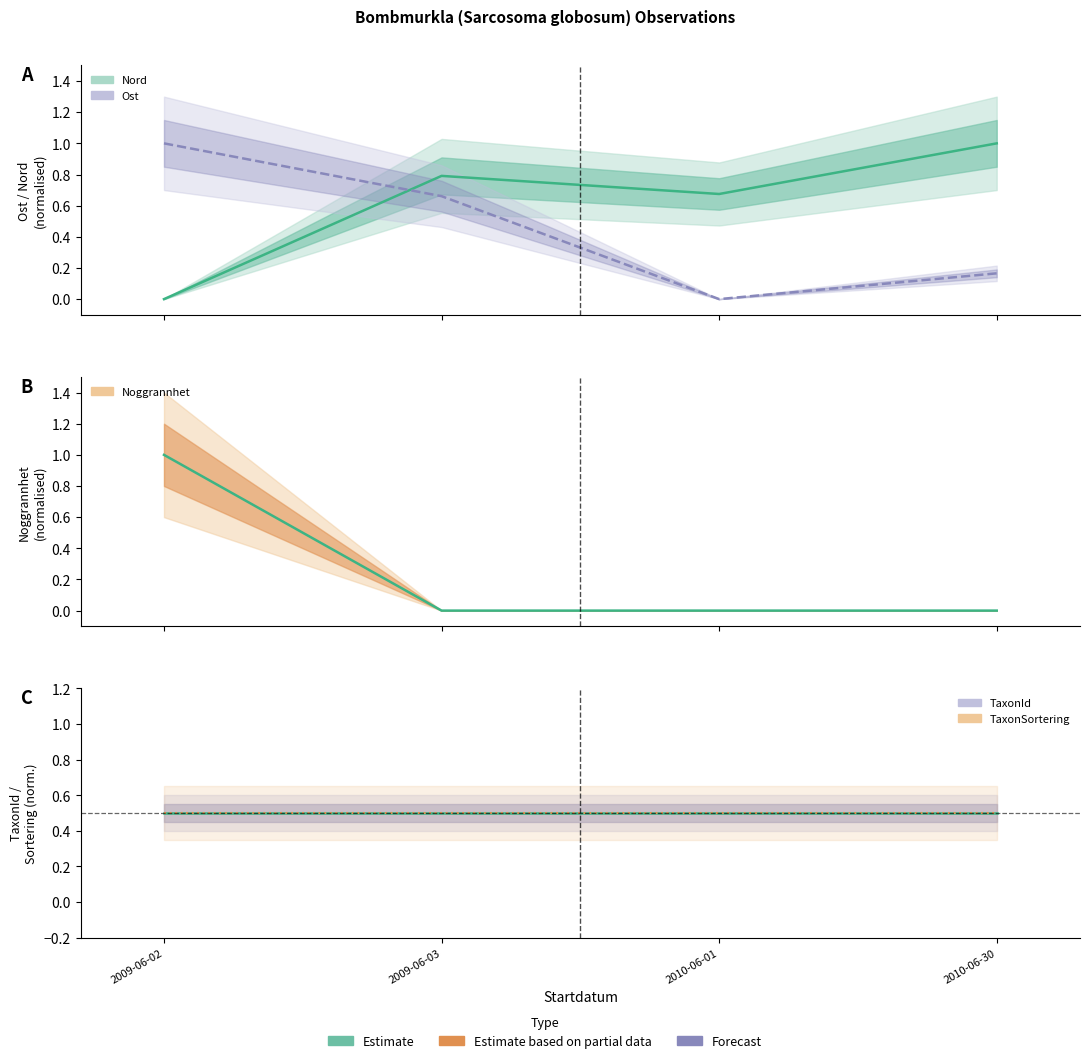

How many Ost (line) values are between 0 and 1?

4